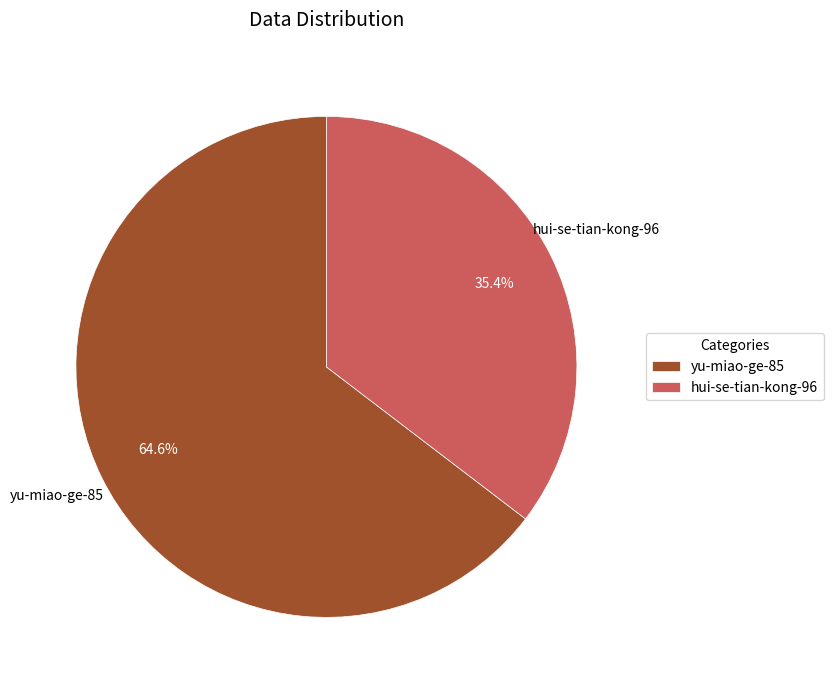

How many segments does this pie chart have?

2